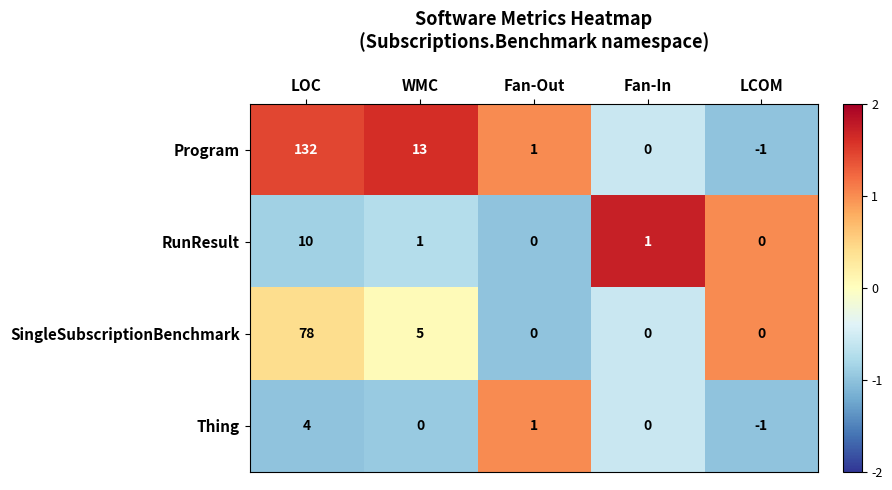

Where does the RunResult series first go above 1?

LOC